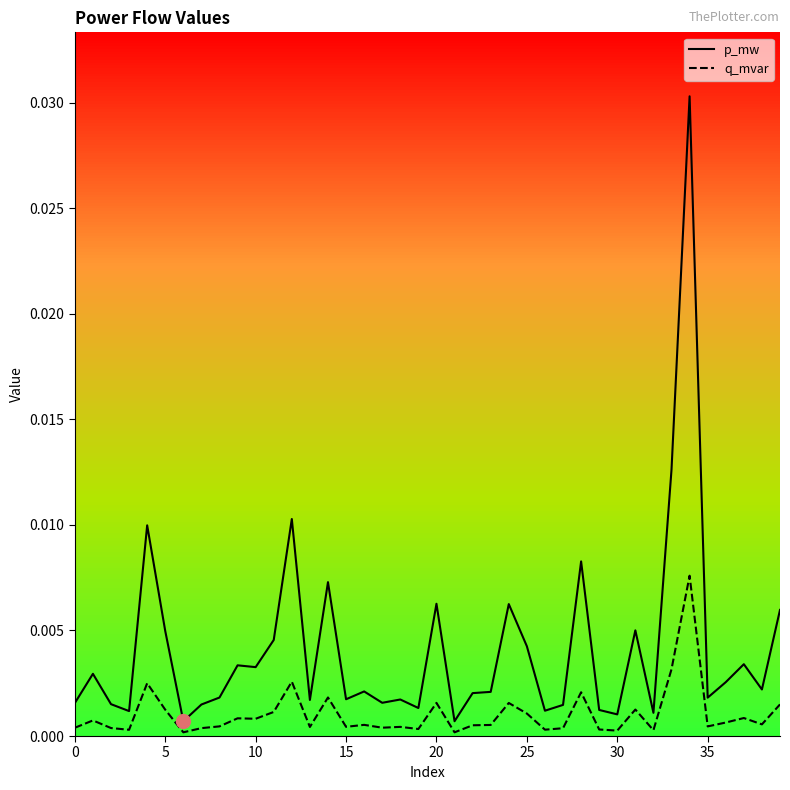

Rank the series by their average value, from lowest to highest.

q_mvar, p_mw